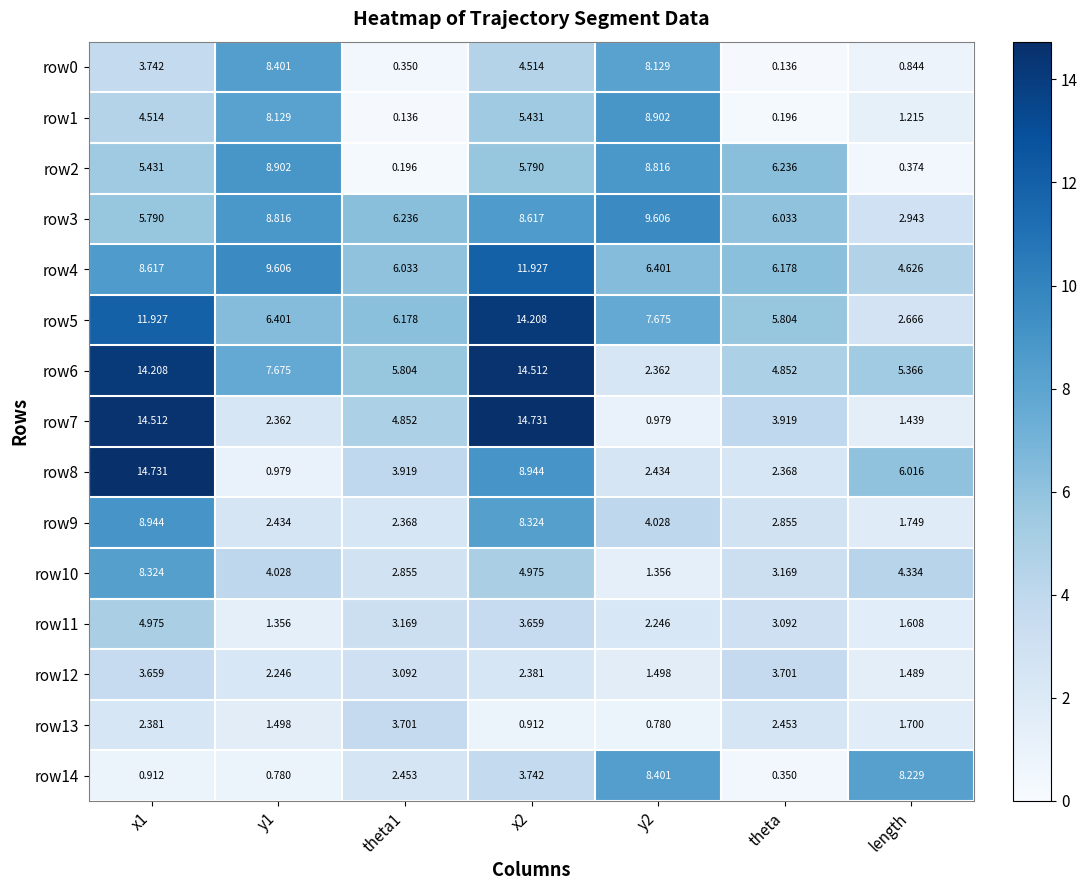

At which label is row13 closest to 2?

length